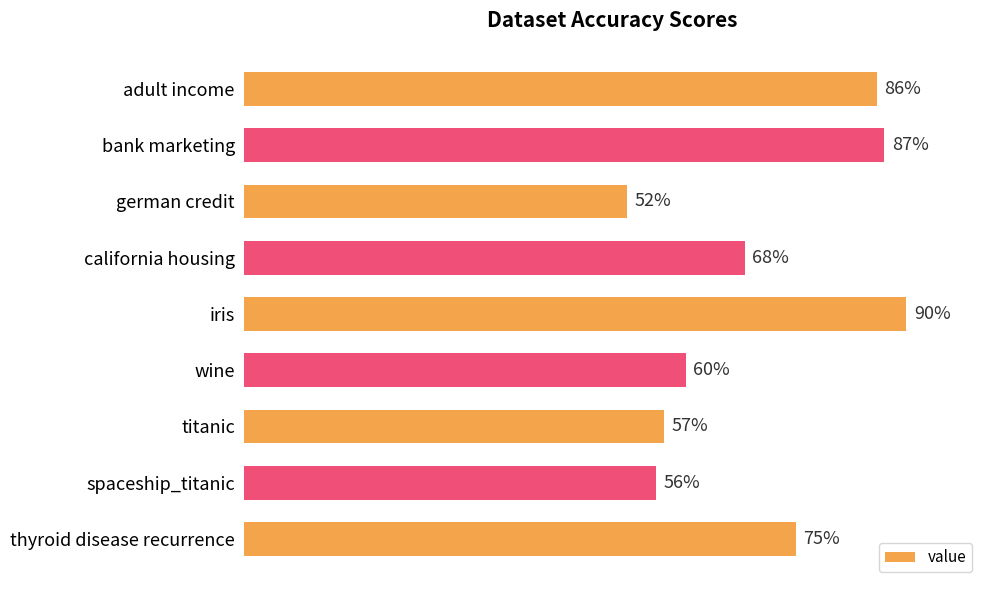

List the labels in order of value, largest first.

iris, bank marketing, adult income, thyroid disease recurrence, california housing, wine, titanic, spaceship_titanic, german credit